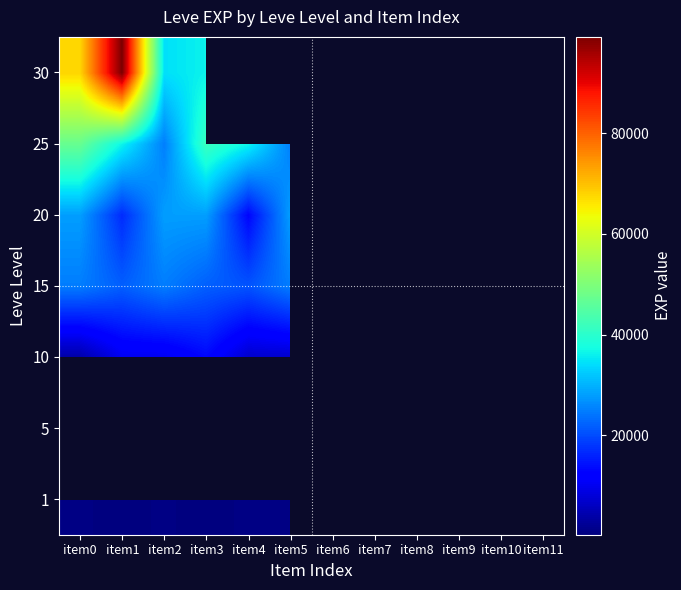

List the series in order of their peak value, highest first.

30, 25, 20, 15, 1, 5, 10